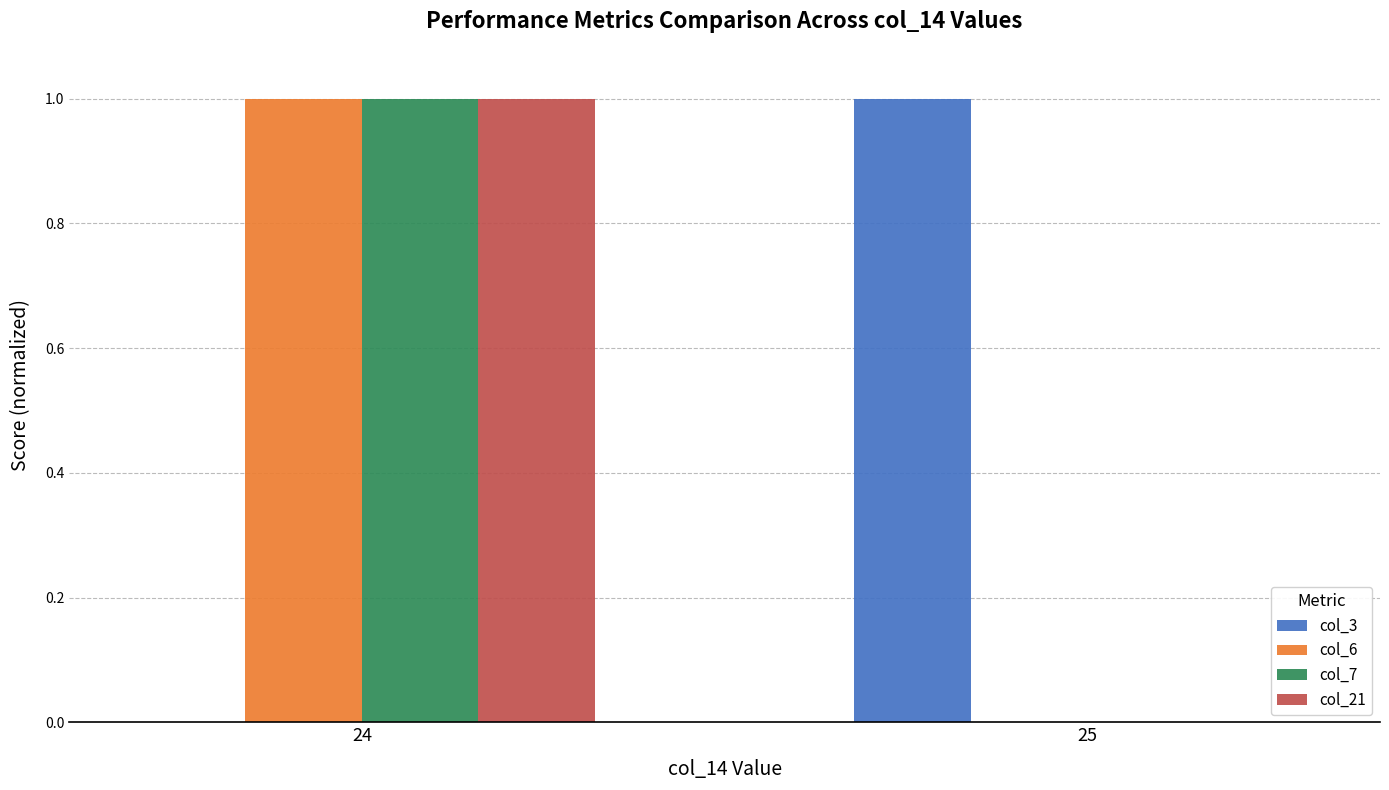

Are the bars grouped side by side (vs. stacked)?

Yes